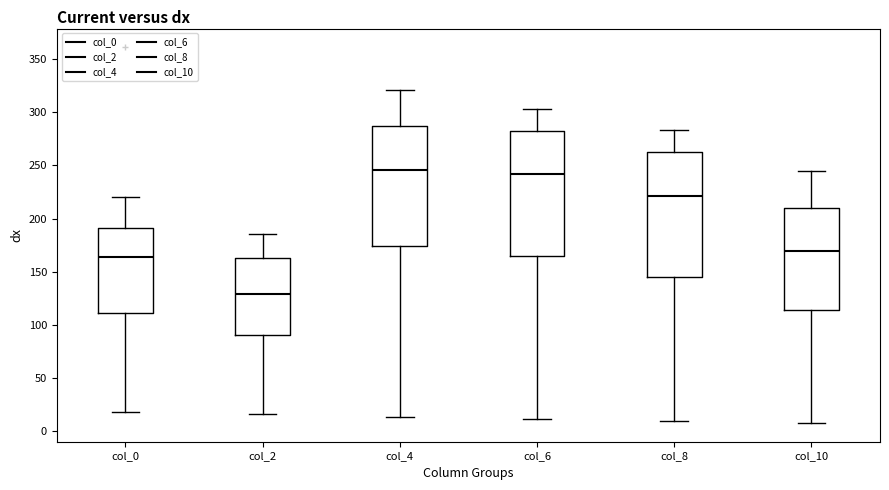

Which box has the lowest median line?

col_2